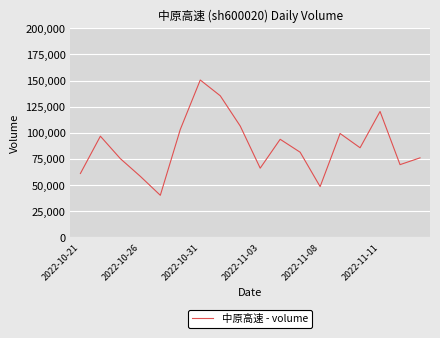

How many lines are shown in the chart?

1